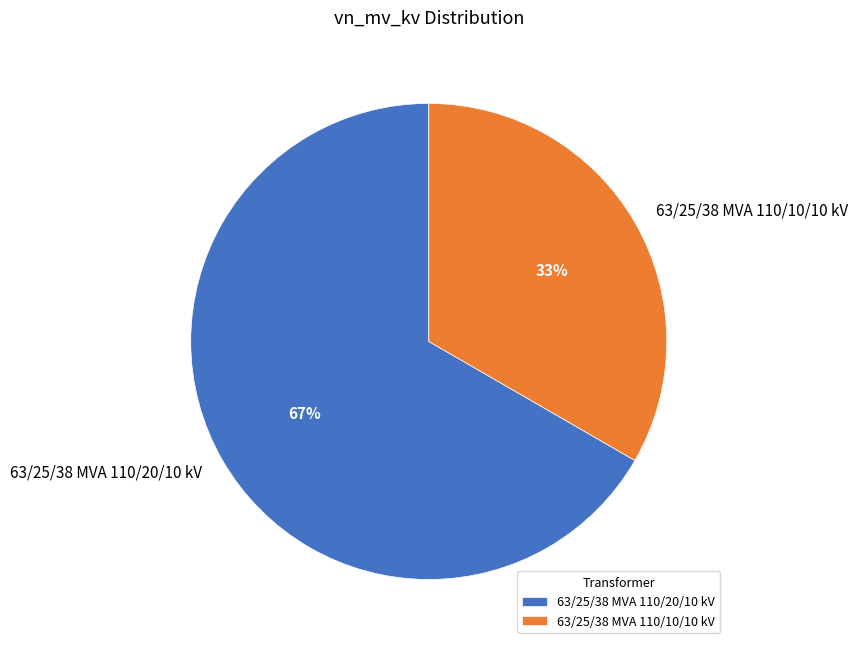

Combined, do 63/25/38 MVA 110/10/10 kV and 63/25/38 MVA 110/20/10 kV account for over 50%?

Yes